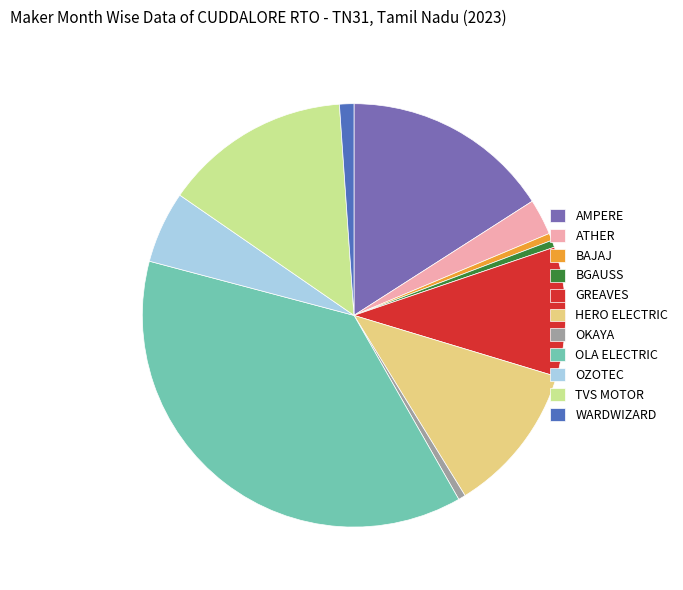

Which category has the biggest portion of the pie?

OLA ELECTRIC